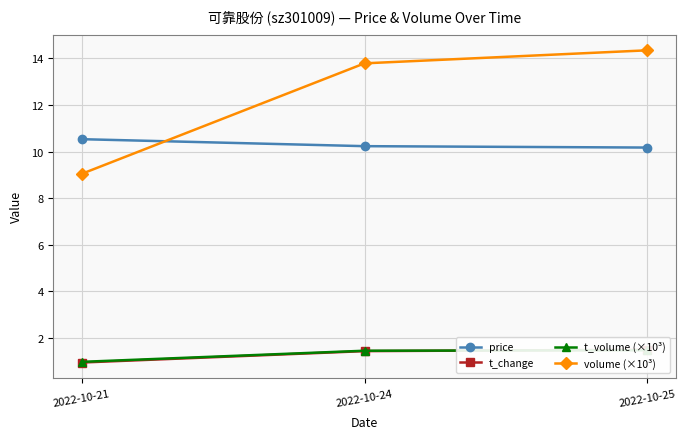

Which series has the largest total across all categories?

volume (×10³)